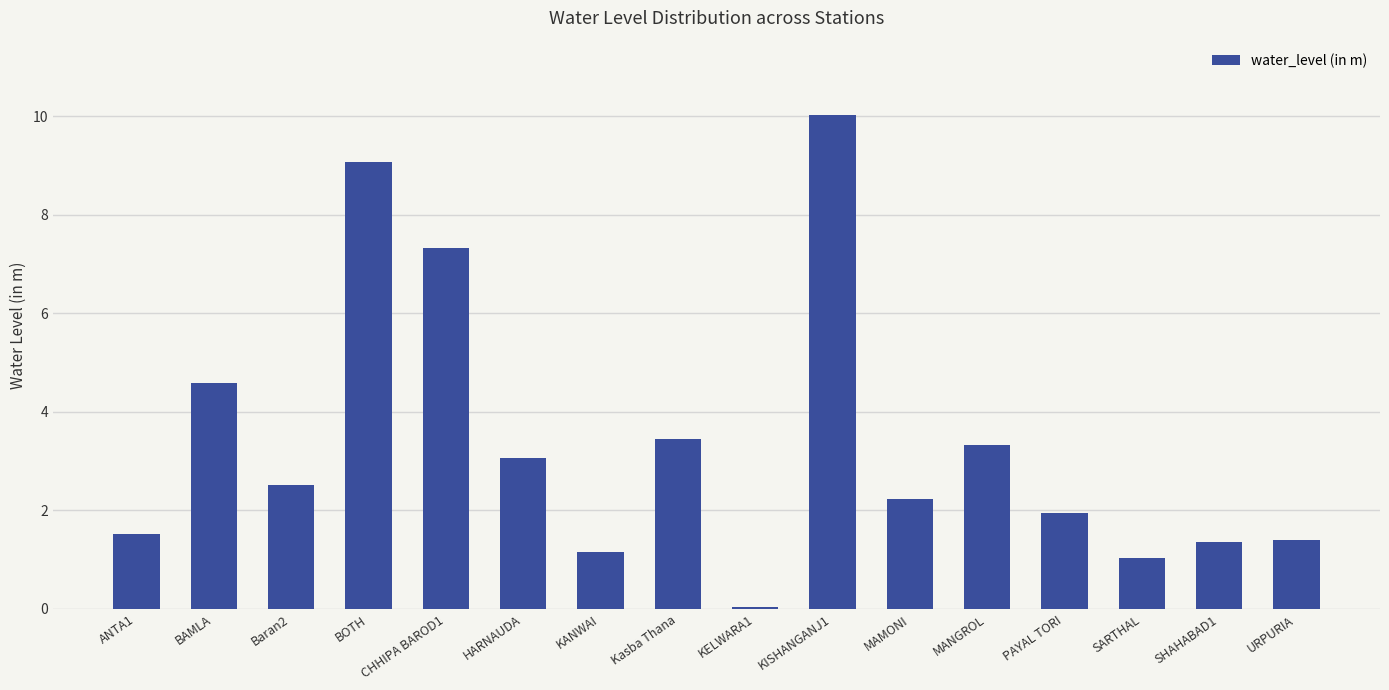

At which category does the chart reach its minimum across all series?

KELWARA1